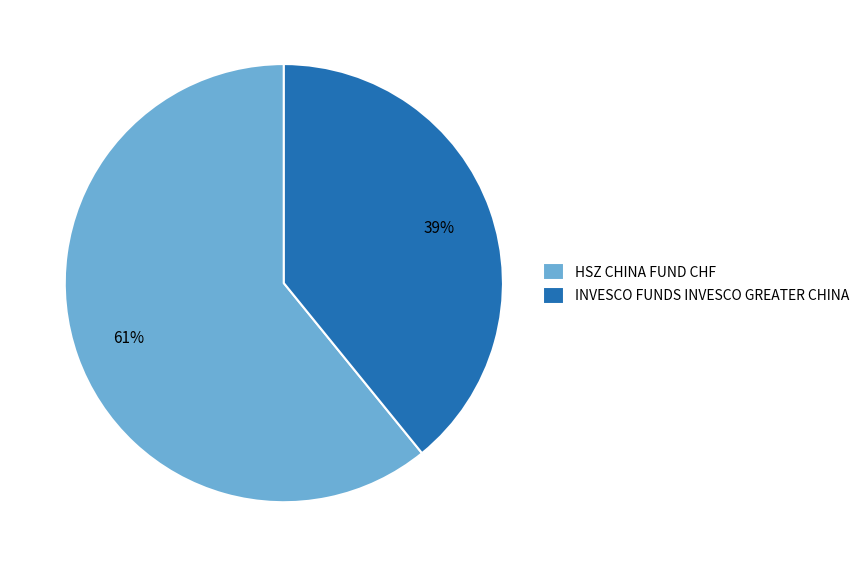

Is the sum of INVESCO FUNDS INVESCO GREATER CHINA and HSZ CHINA FUND CHF greater than half?

Yes